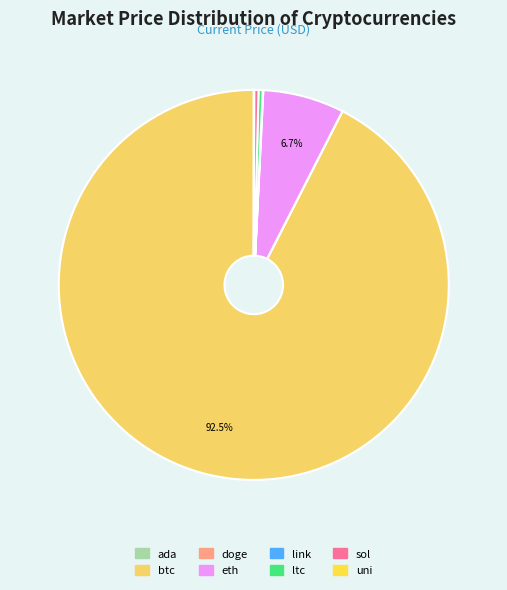

Which has a higher value, btc or ltc?

btc